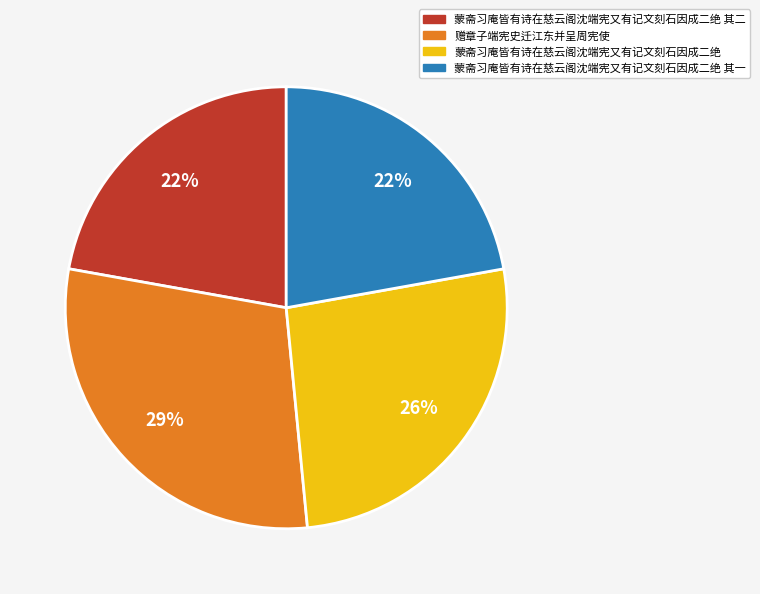

Is it true that 赠章子端宪史迁江东并呈周宪使 is 20% of the pie?

False